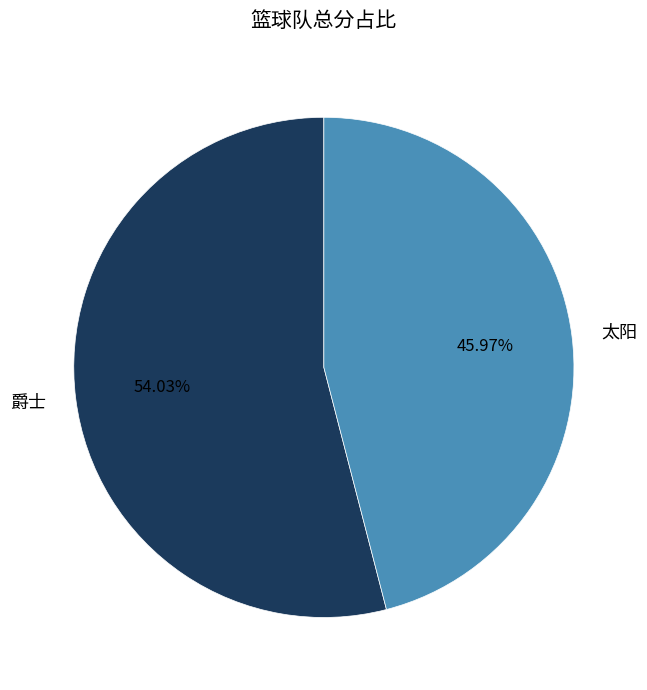

Does any single category account for the majority?

Yes